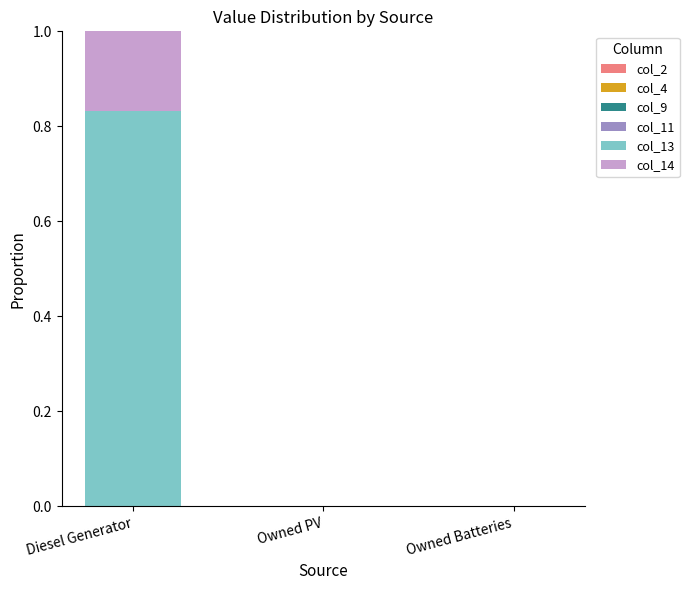

At which category is the sum across all series the highest?

Diesel Generator